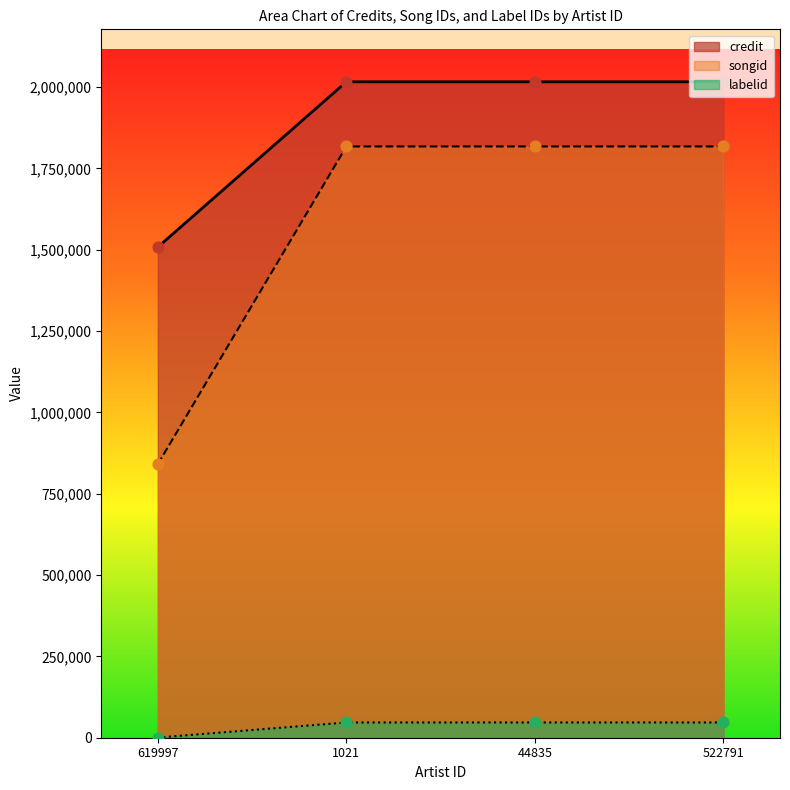

What is the total value across all series at 44835?

3880970